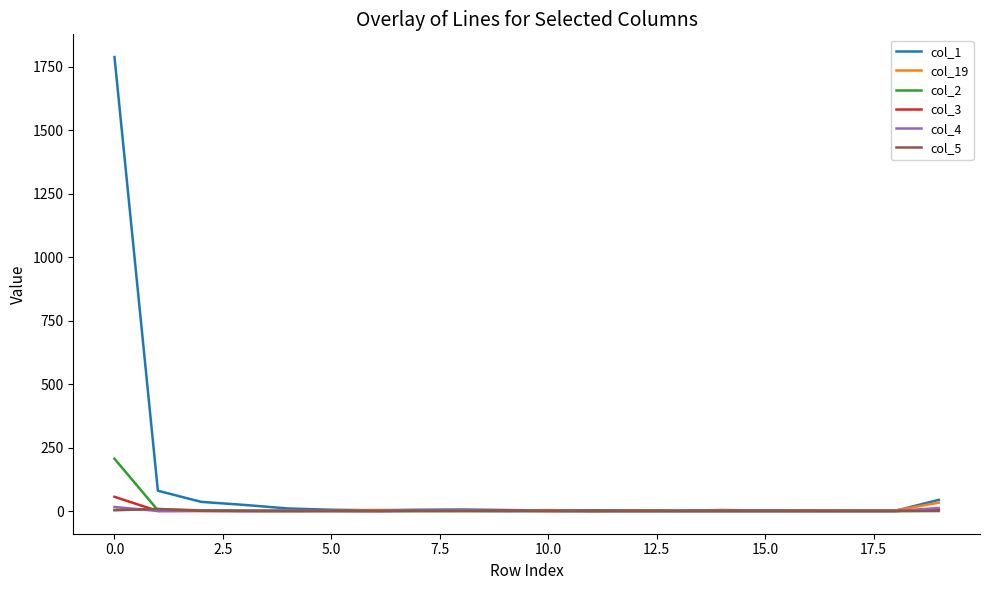

How many lines are shown in the chart?

6